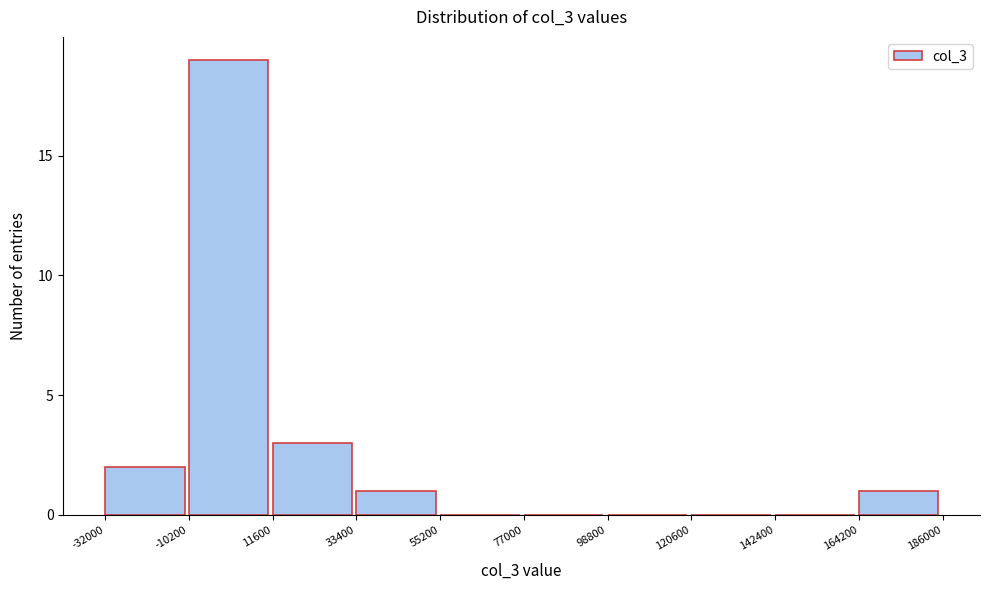

What is the height of the bar covering -32000 to -10200 on the x-axis? The values are not printed on the chart, so give them approximately, as read against the axis.

2